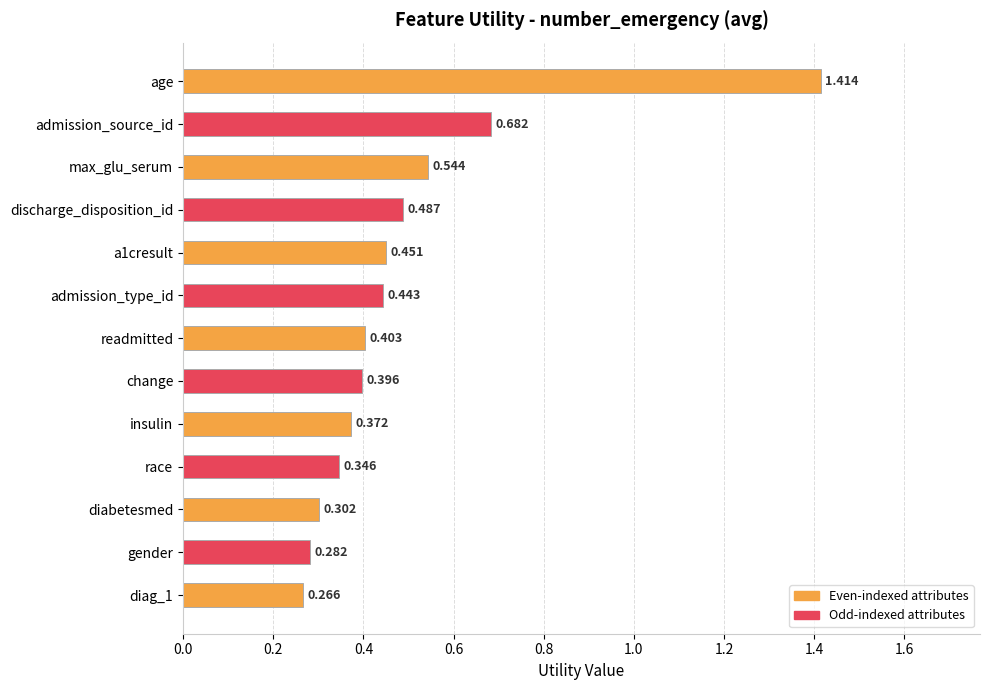

Which label corresponds to the largest value in the chart?

age